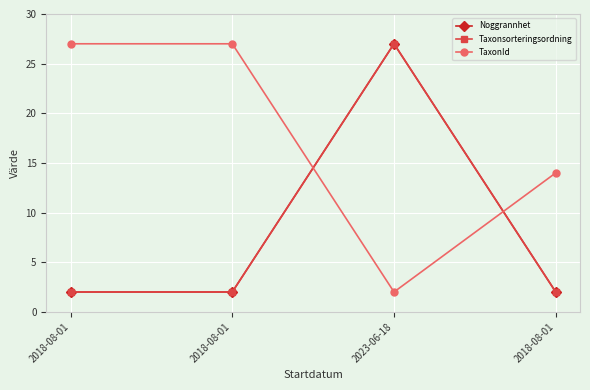

Rank the categories by Taxonsorteringsordning value from lowest to highest.

2018-08-01, 2018-08-01, 2018-08-01, 2023-06-18